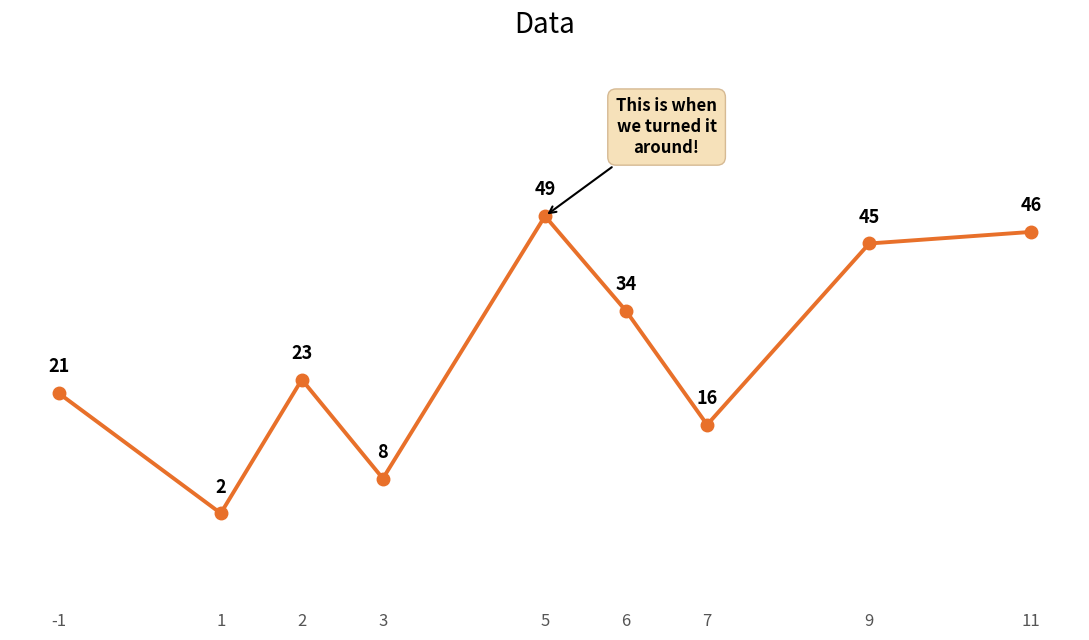

Rank the categories by value from lowest to highest.

1, 3, 7, -1, 2, 6, 9, 11, 5